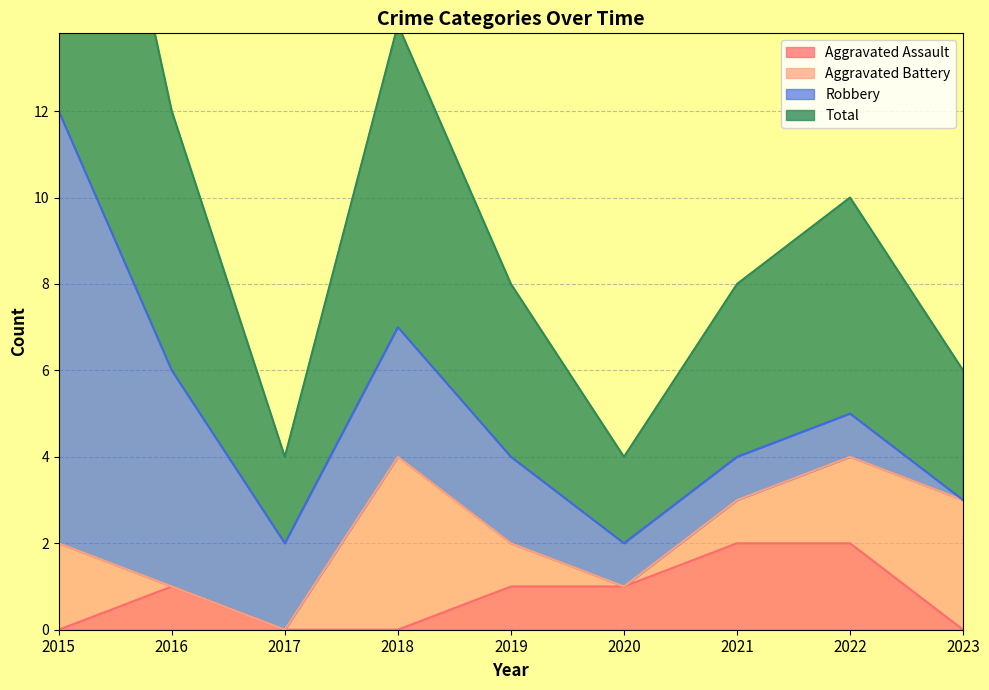

At which label is Aggravated Assault closest to 1?

2016